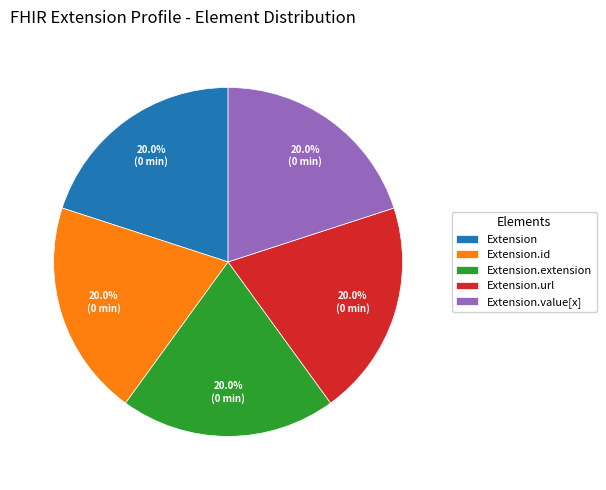

Count the number of slices in the pie.

5